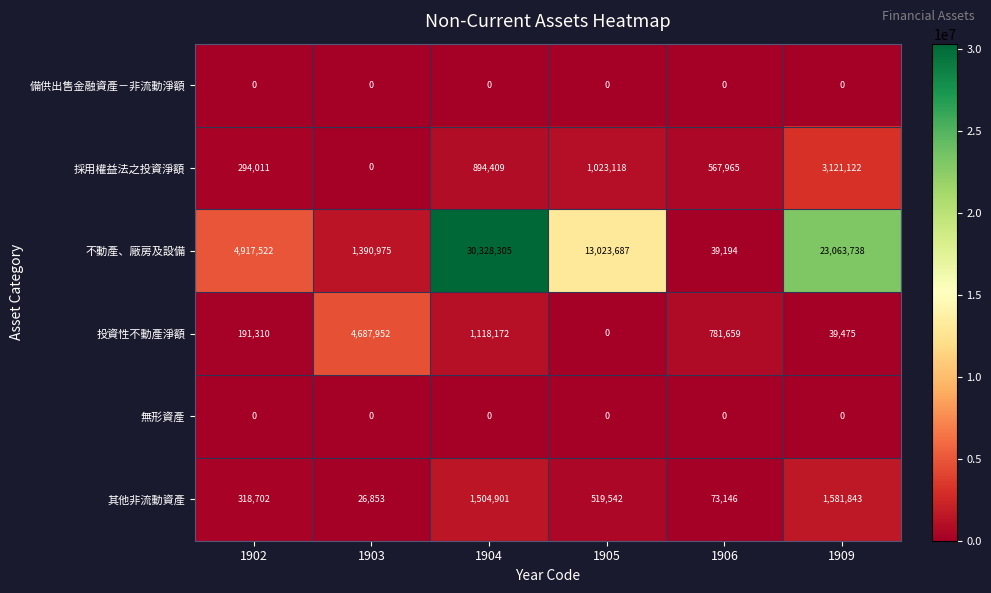

At how many categories does at least one series exceed 25800124?

1